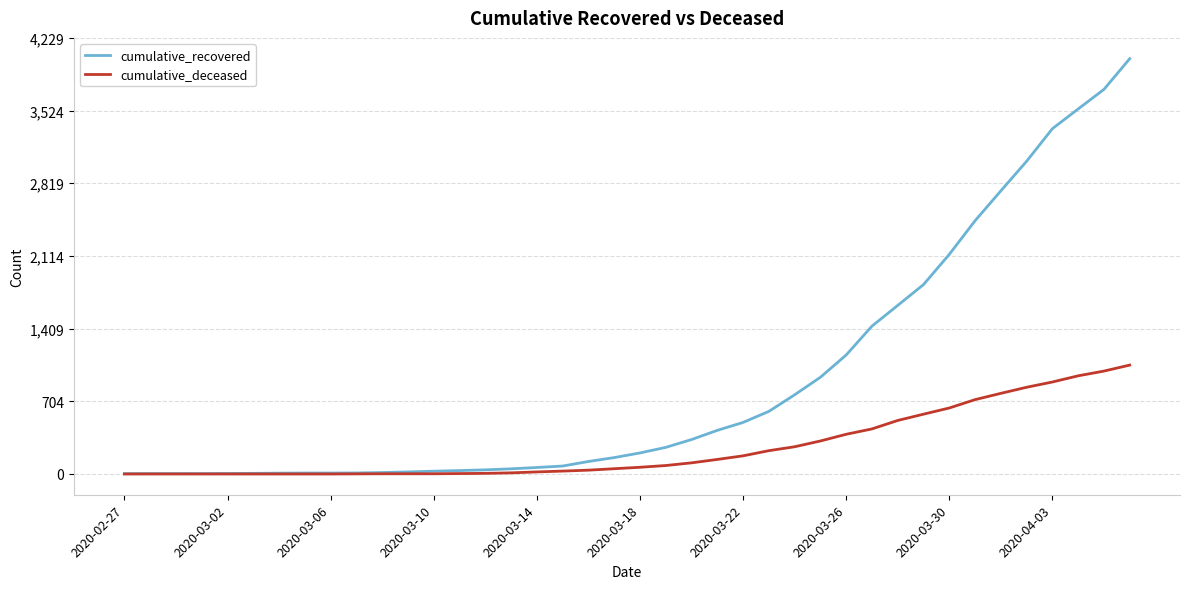

Which series has the largest total across all categories?

cumulative_recovered